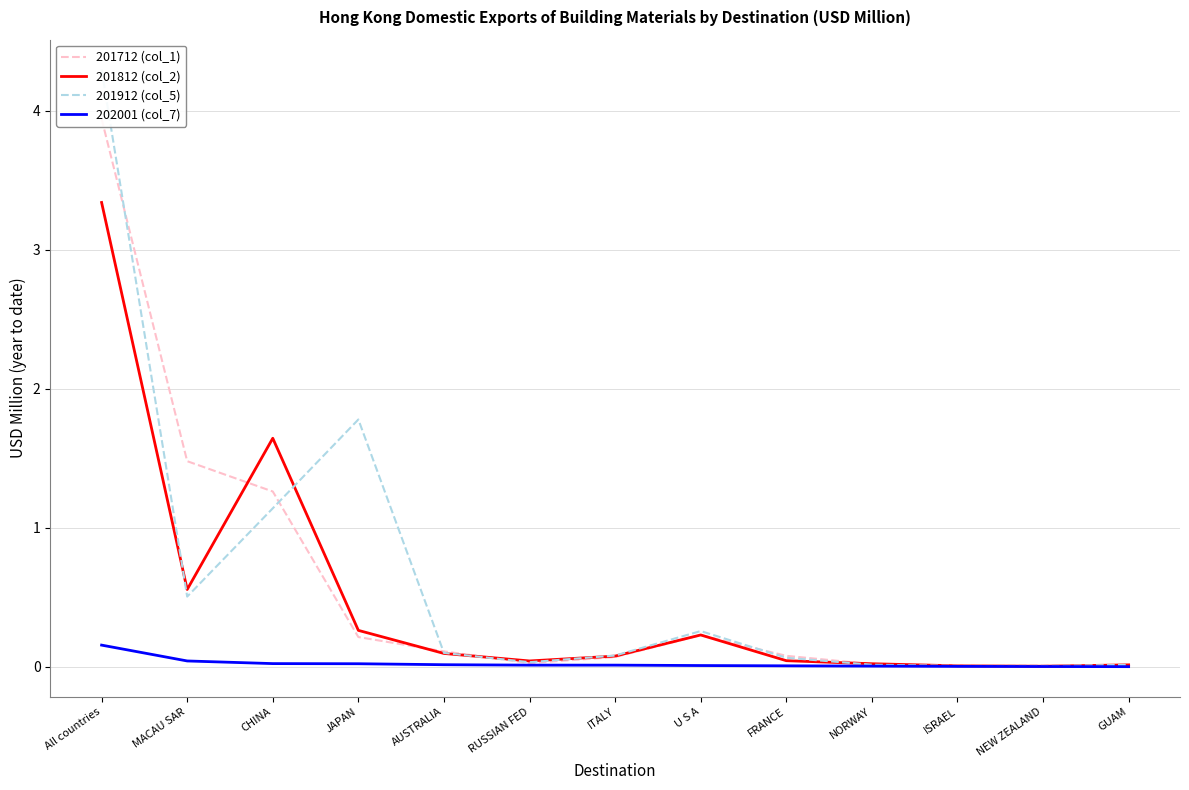

How many lines are shown in the chart?

4